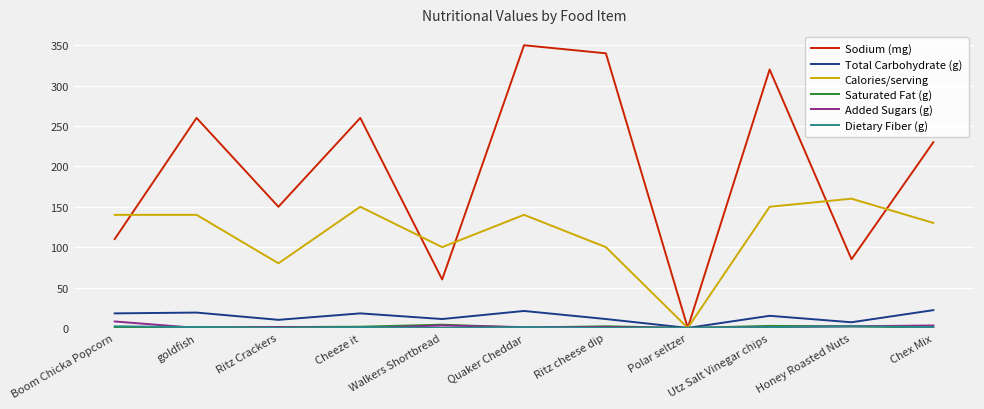

The value of Sodium (mg) at Boom Chicka Popcorn is 110.0. True or false?

True